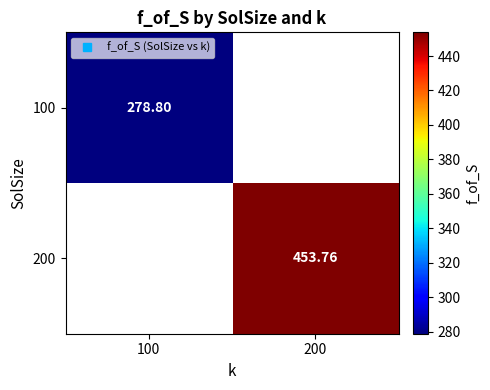

Between 100 and 200, which is larger?

200